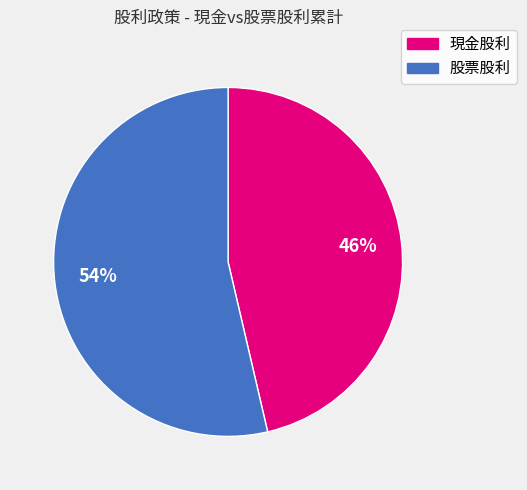

The 股票股利 slice represents 45% of the pie. True or false?

False